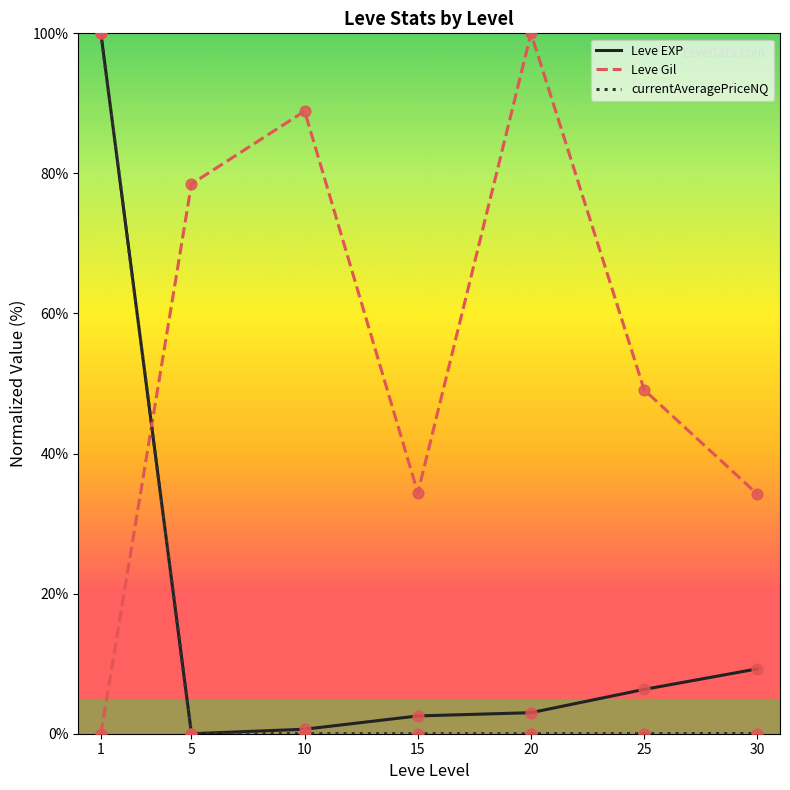

Which series has the largest total across all categories?

Leve Gil